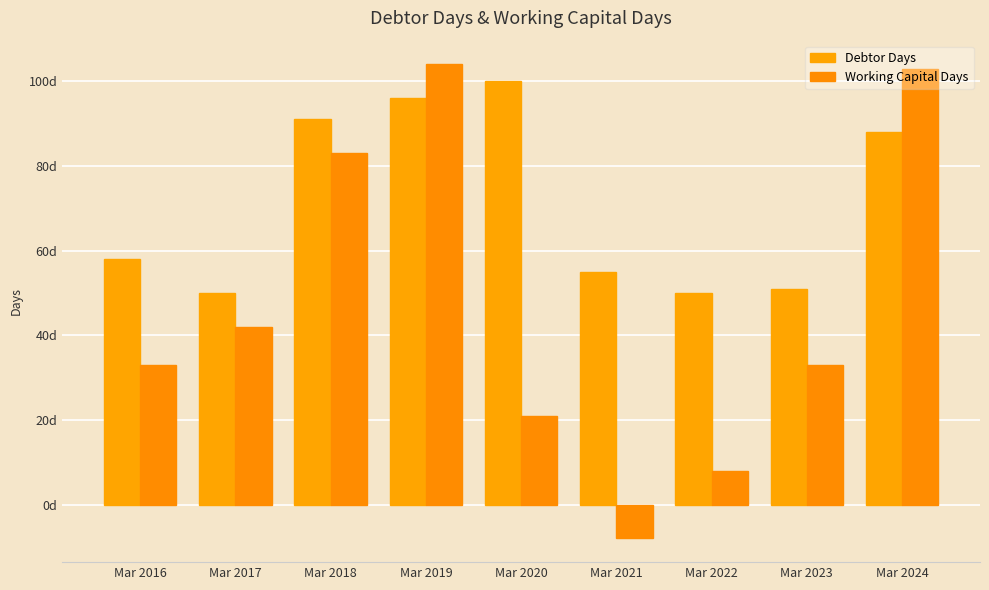

Reading right to left, what are all the values shown in this chart?

Debtor Days: 88	51	50	55	100	96	91	50	58
Working Capital Days: 103	33	8	-8	21	104	83	42	33